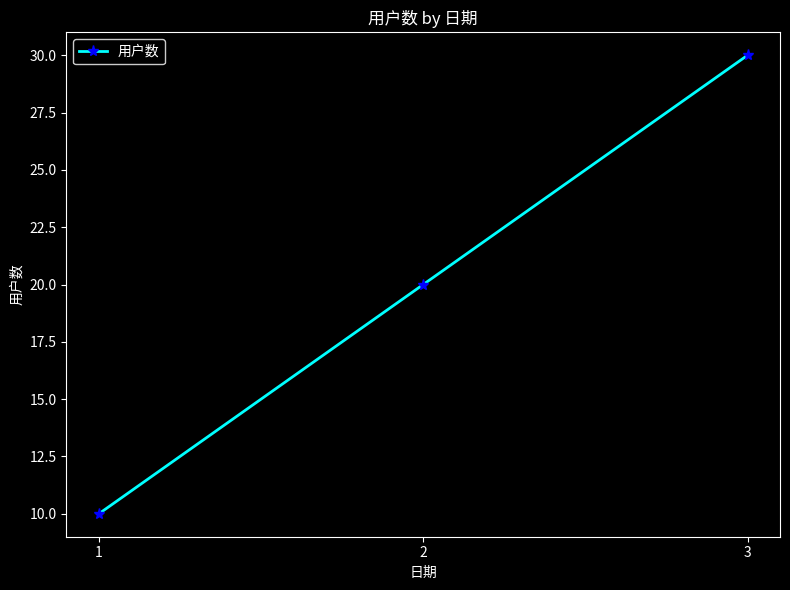

What is the value of the 1st point from the left?

10